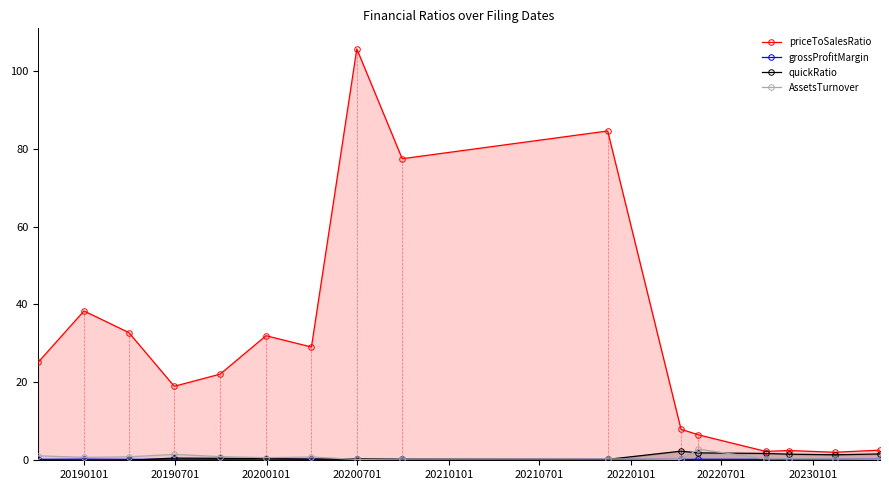

True or false: priceToSalesRatio and quickRatio cross at least once.

False